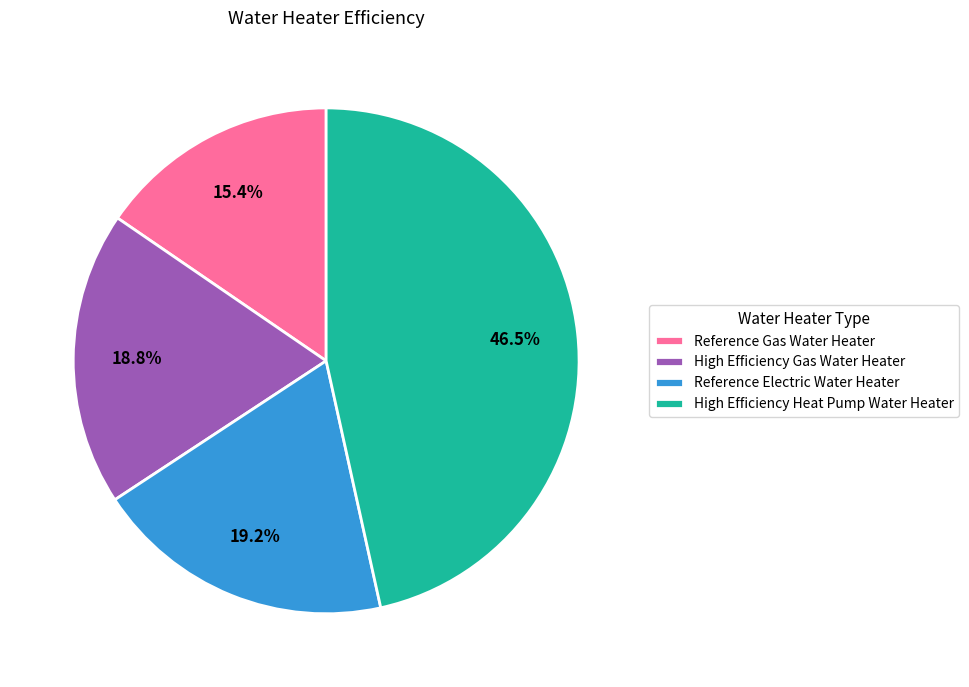

Do Reference Electric Water Heater and High Efficiency Gas Water Heater together represent more than half of the pie?

No